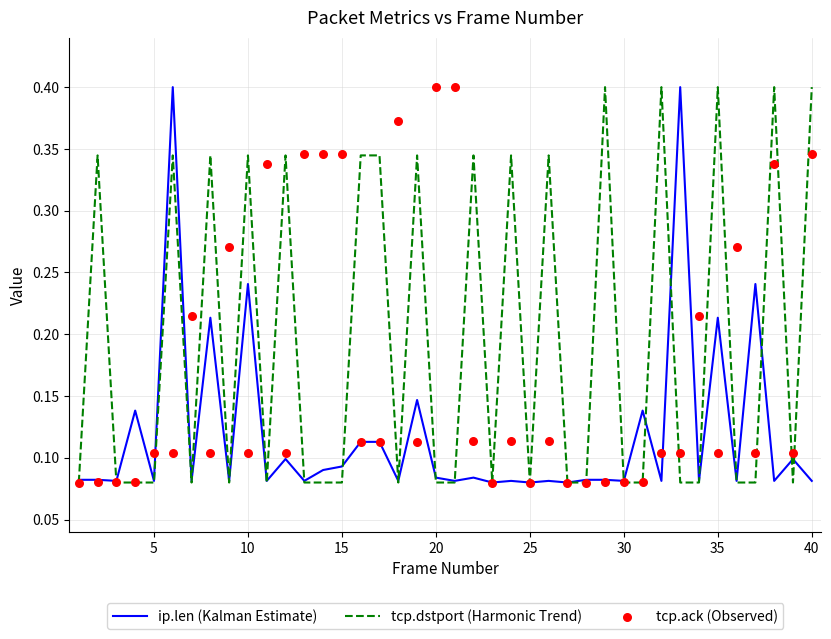

At how many categories does at least one series exceed 0?

40